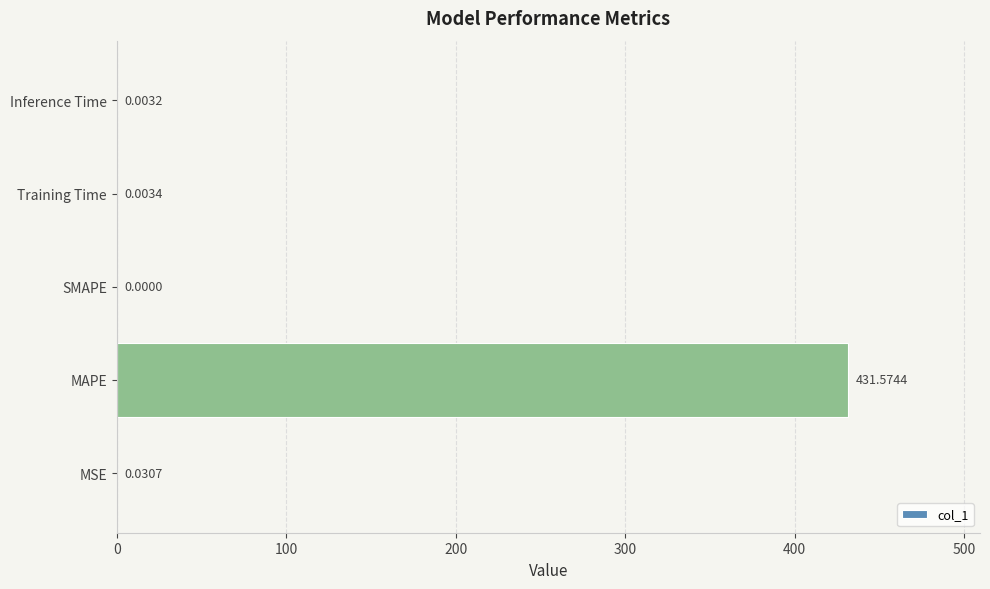

Which category has the highest value across all series?

MAPE